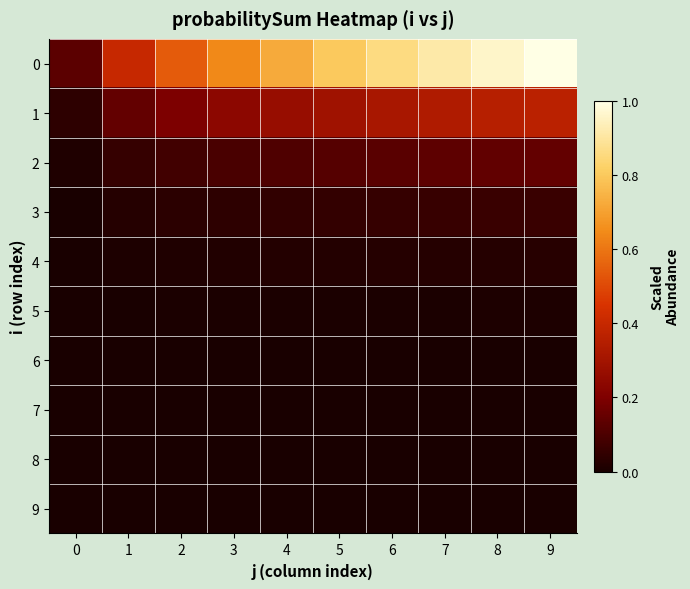

What is the spread (max minus min) of values at 9?

1.0